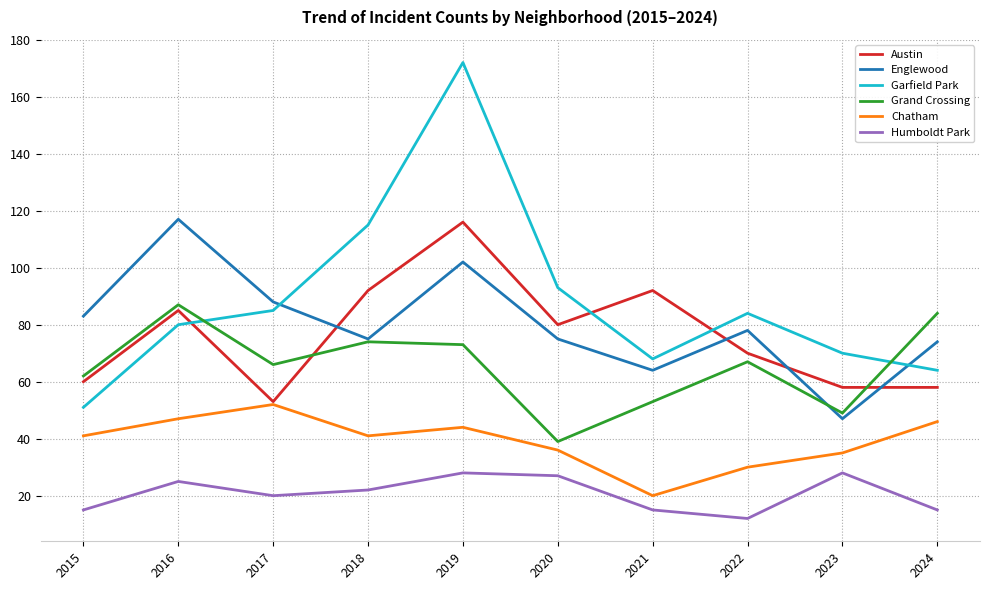

What is the greatest value displayed?

172